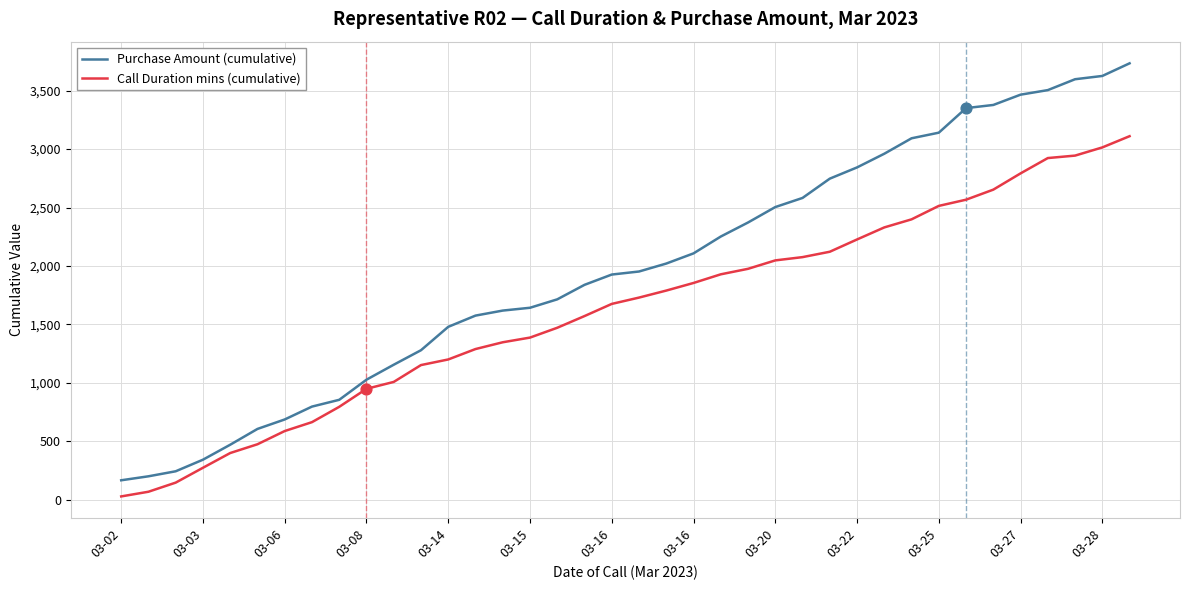

Which series has the largest range (max minus min)?

Purchase Amount (cumulative)